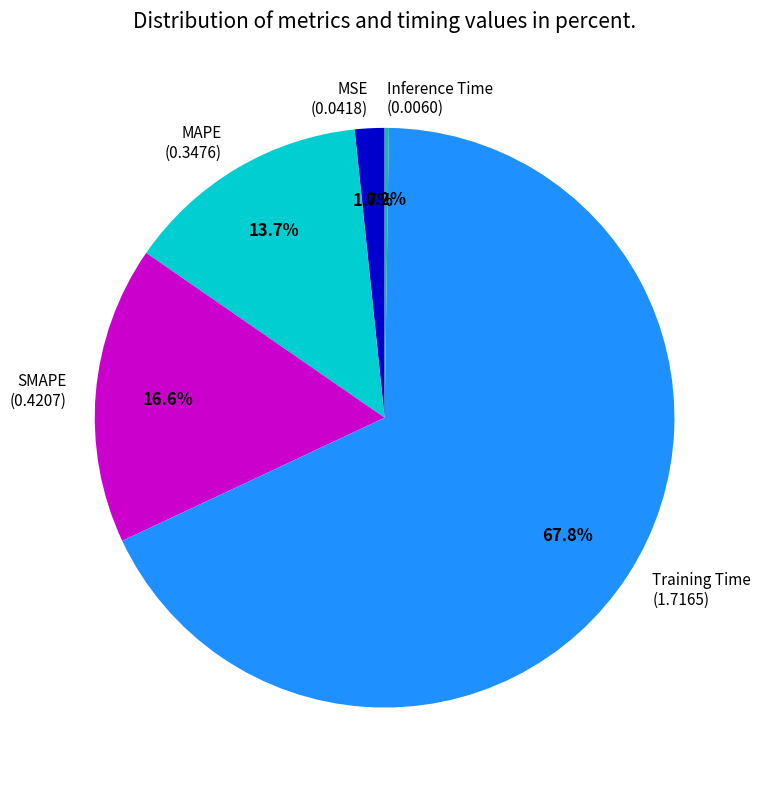

To the nearest percent, what percentage of the pie is MSE?

2%